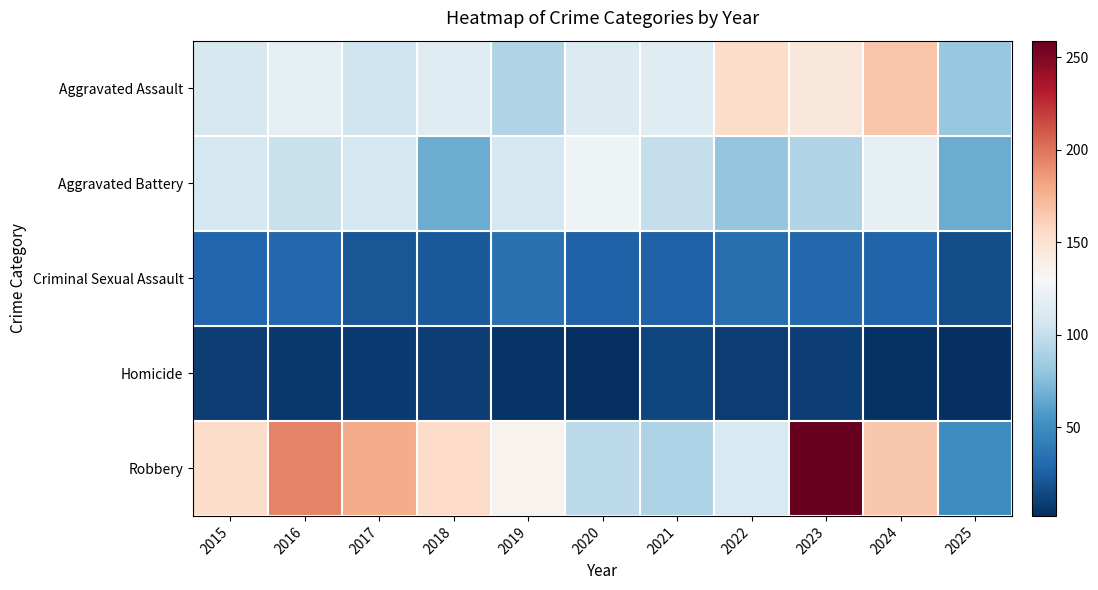

What is the spread (max minus min) of values at 2024?

162